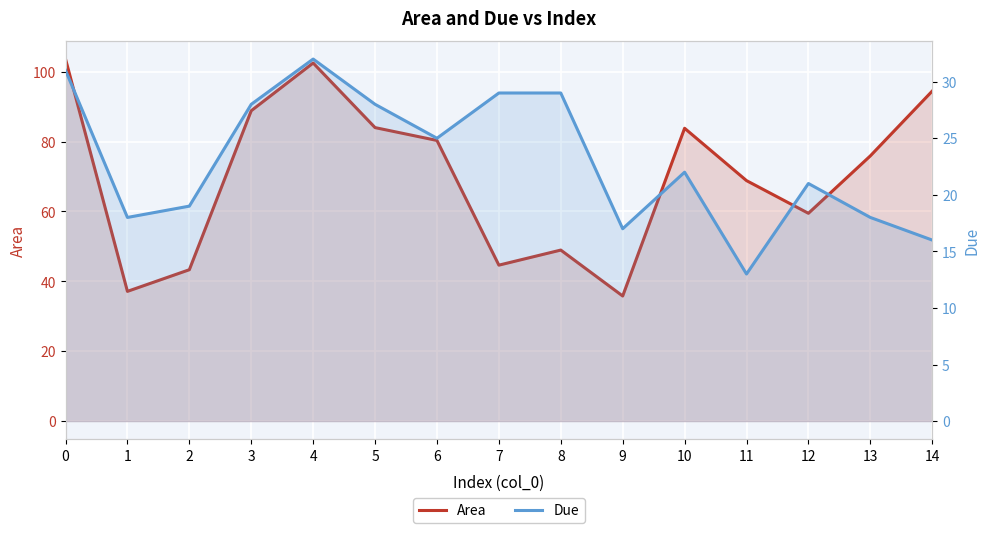

What are all the series names shown in the legend?

Area, Due